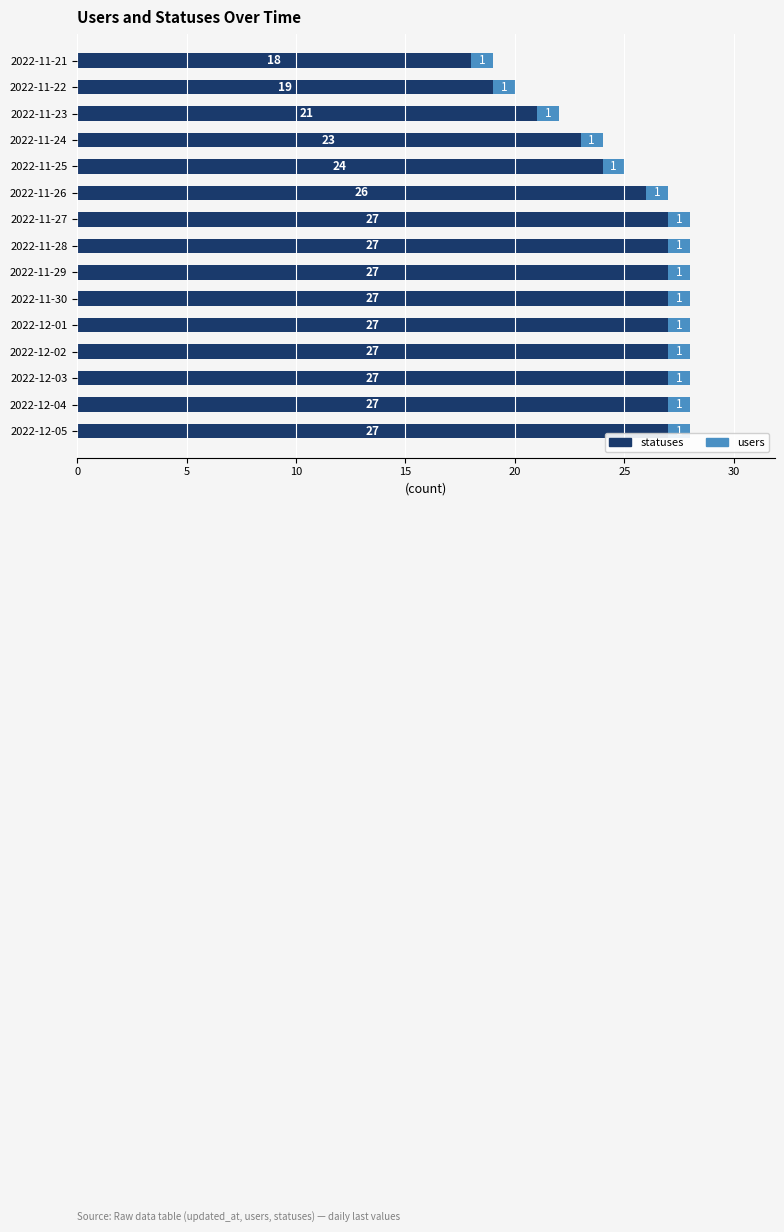

The statuses series shows 36 at 2022-11-26. True or false?

False